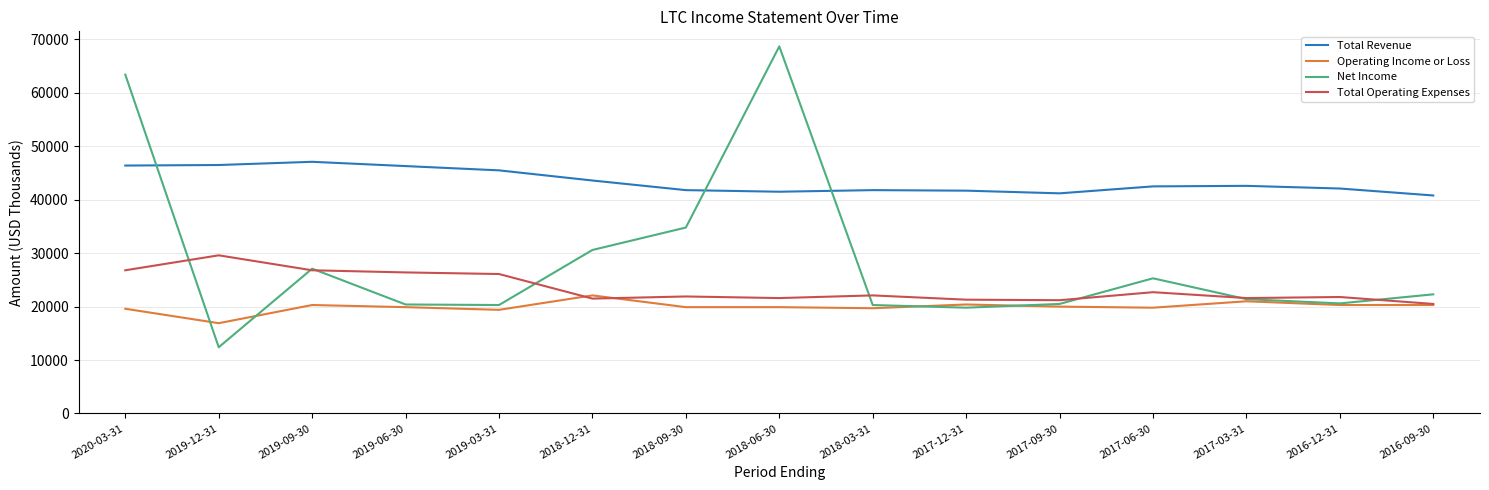

Where do Operating Income or Loss and Total Operating Expenses first cross each other?

2019-03-31 and 2018-12-31